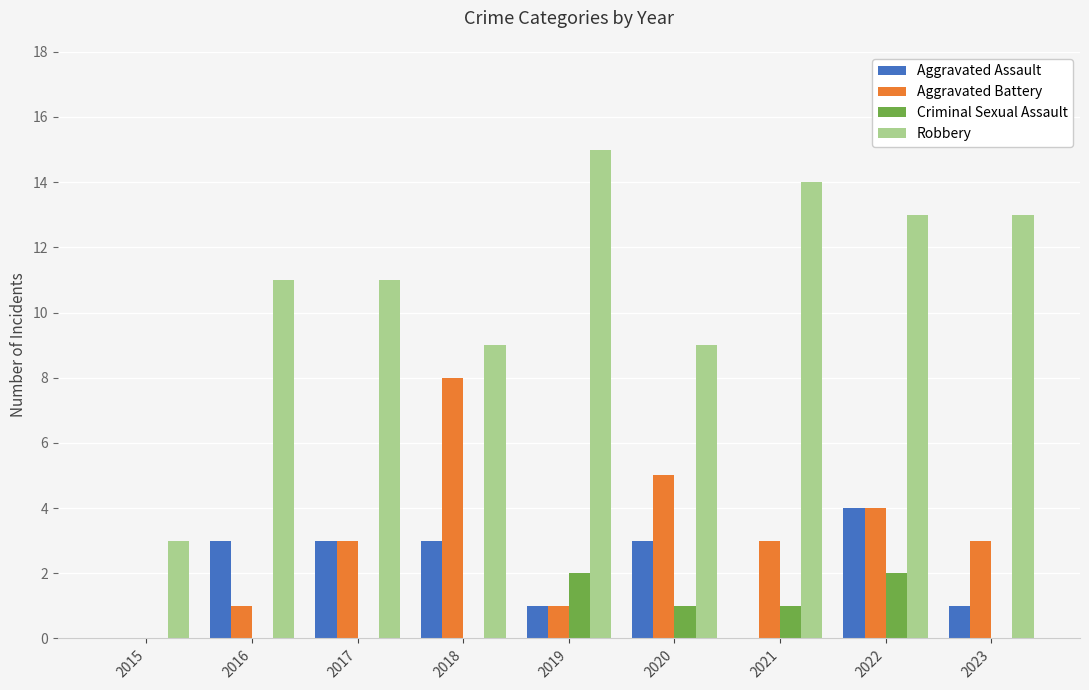

Does the chart contain stacked bars?

No